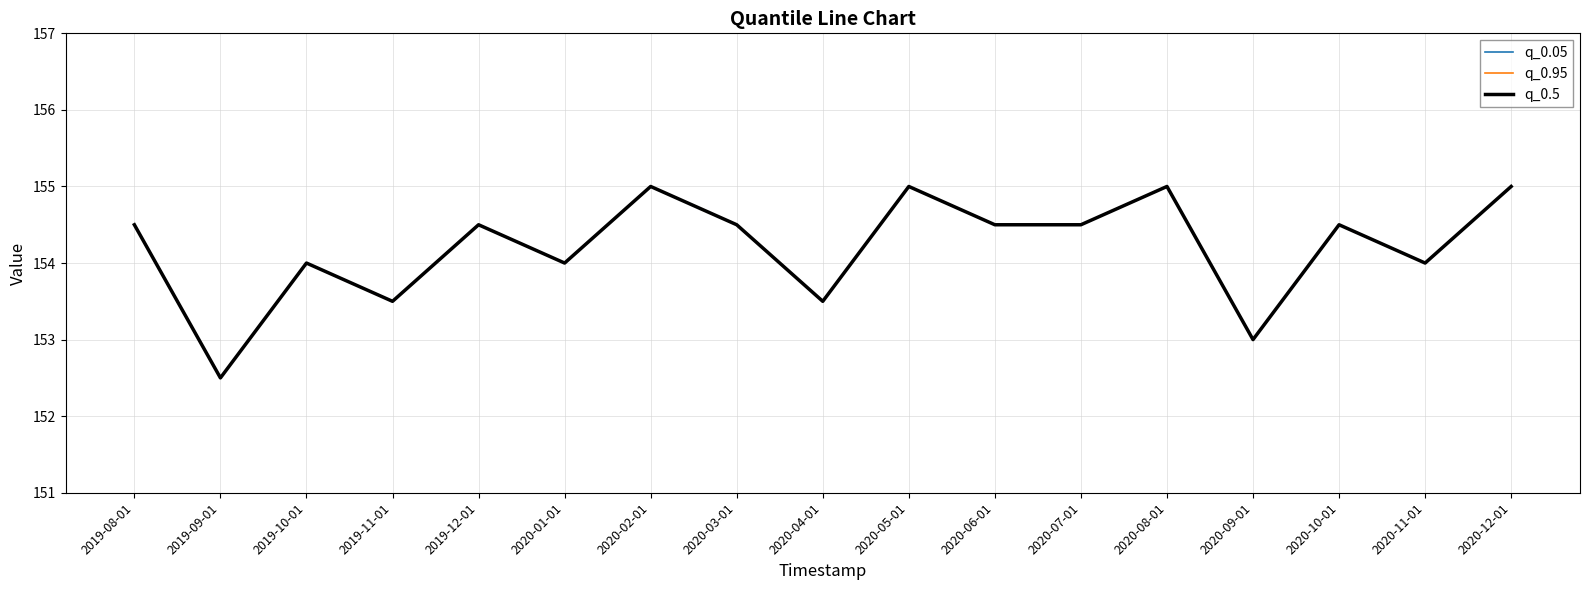

What are all the series names shown in the legend?

q_0.05, q_0.95, q_0.5